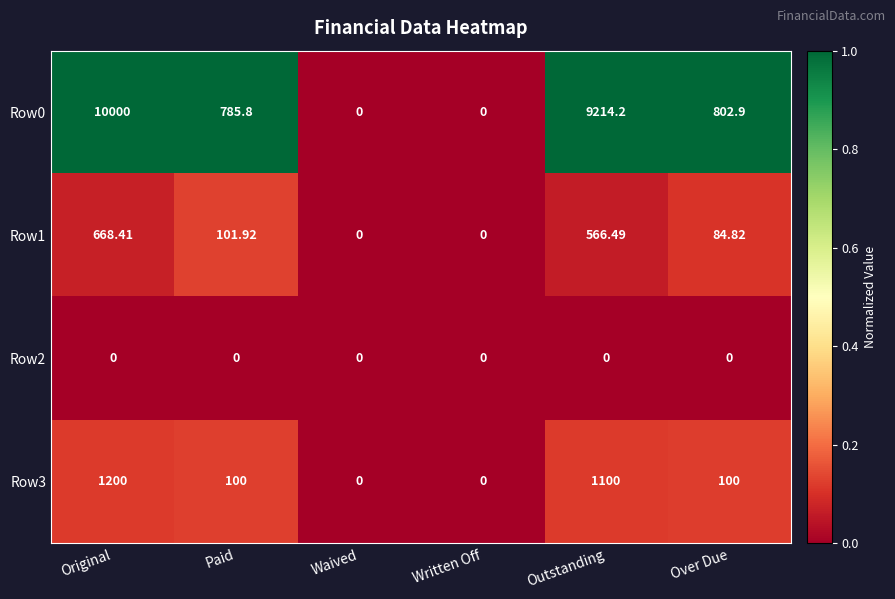

Which series has the largest range (max minus min)?

Row0